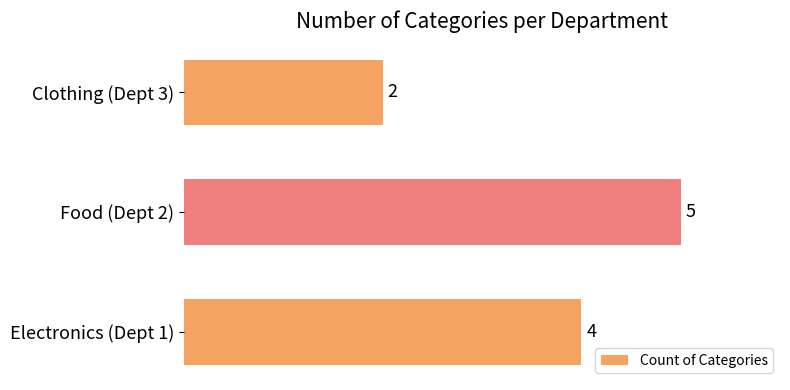

What is the sum of the values at Clothing (Dept 3) and Food (Dept 2)?

7